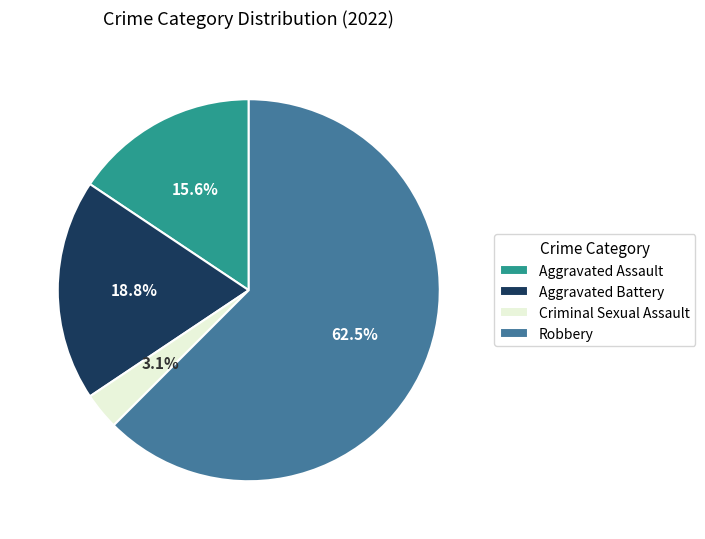

What is the largest slice in the pie chart?

Robbery